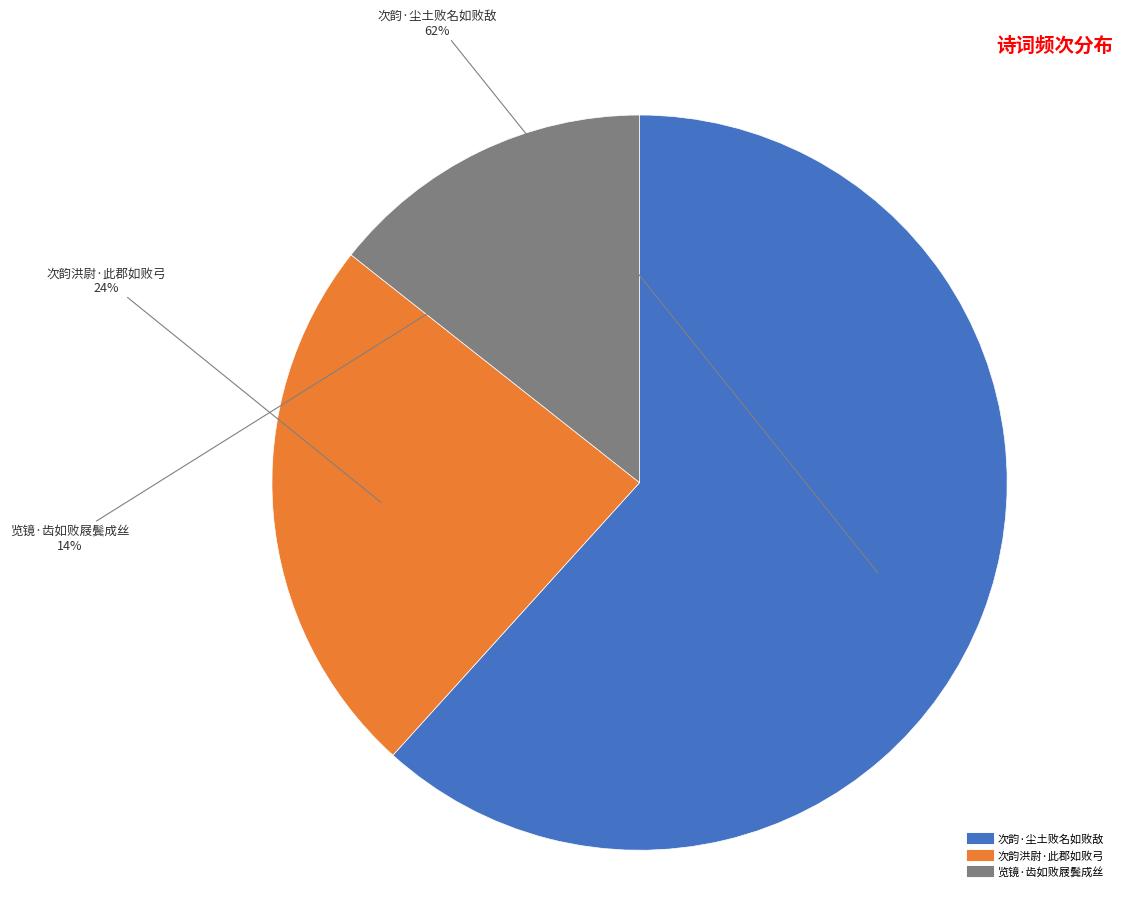

To the nearest percent, what percentage of the pie is 览镜·齿如败屐鬓成丝?

14%